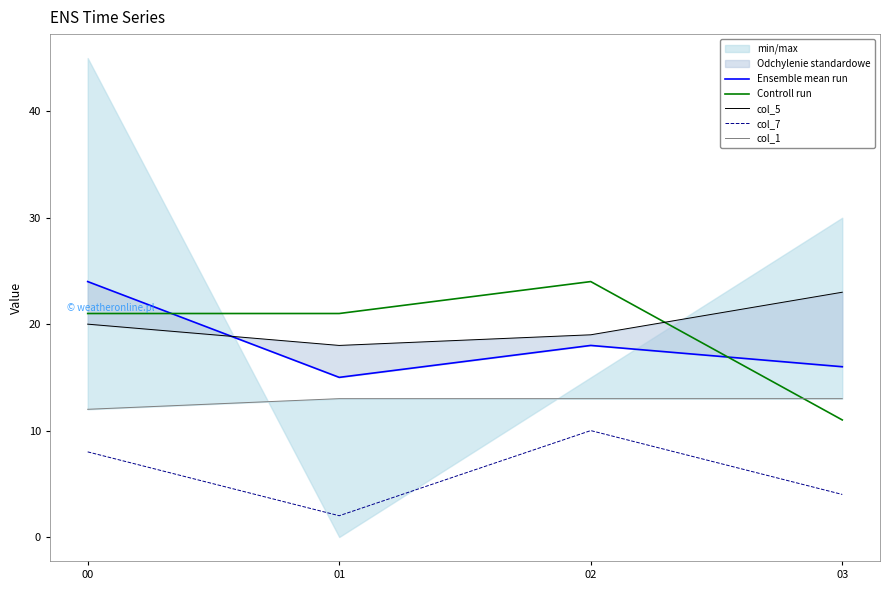

Rank the series at 03 from highest to lowest value.

col_5, Ensemble mean run, col_1, Controll run, col_7